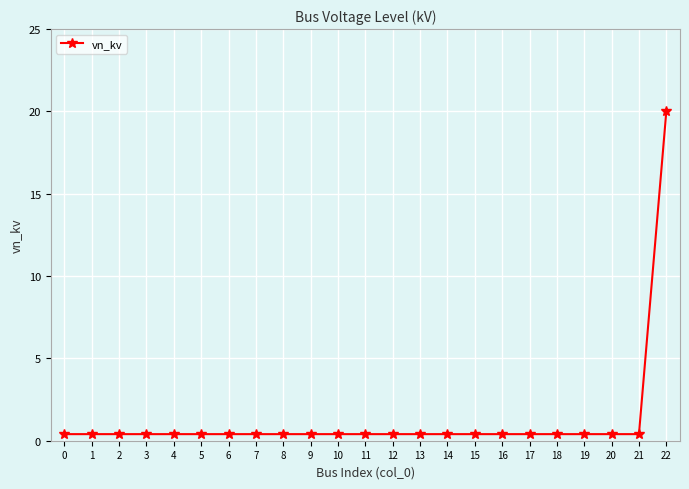

Reading left to right, extract all data points from this chart.

0.4	0.4	0.4	0.4	0.4	0.4	0.4	0.4	0.4	0.4	0.4	0.4	0.4	0.4	0.4	0.4	0.4	0.4	0.4	0.4	0.4	0.4	20.0